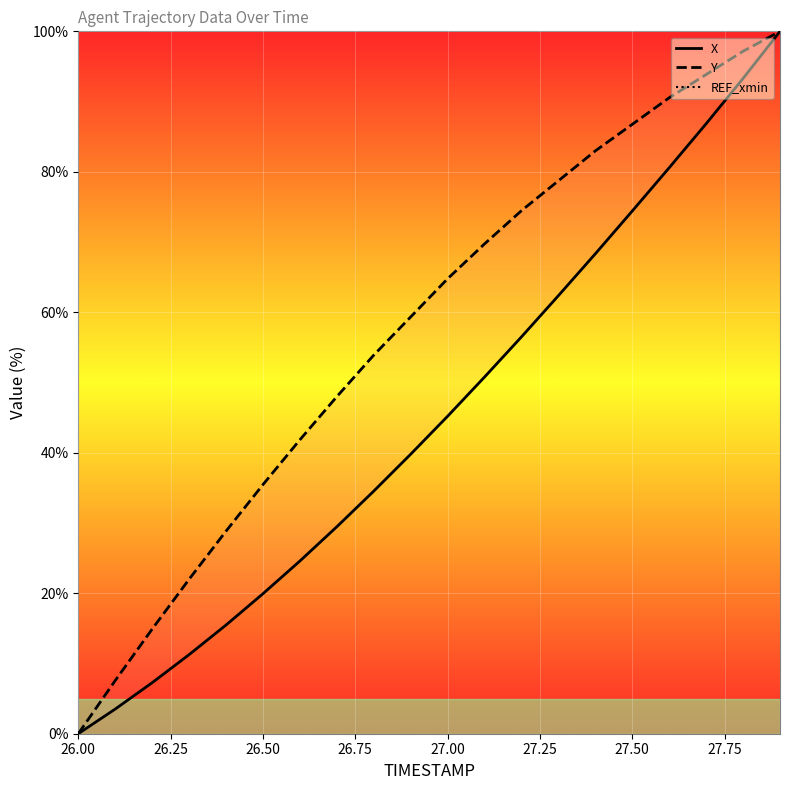

True or false: X and Y cross at least once.

False